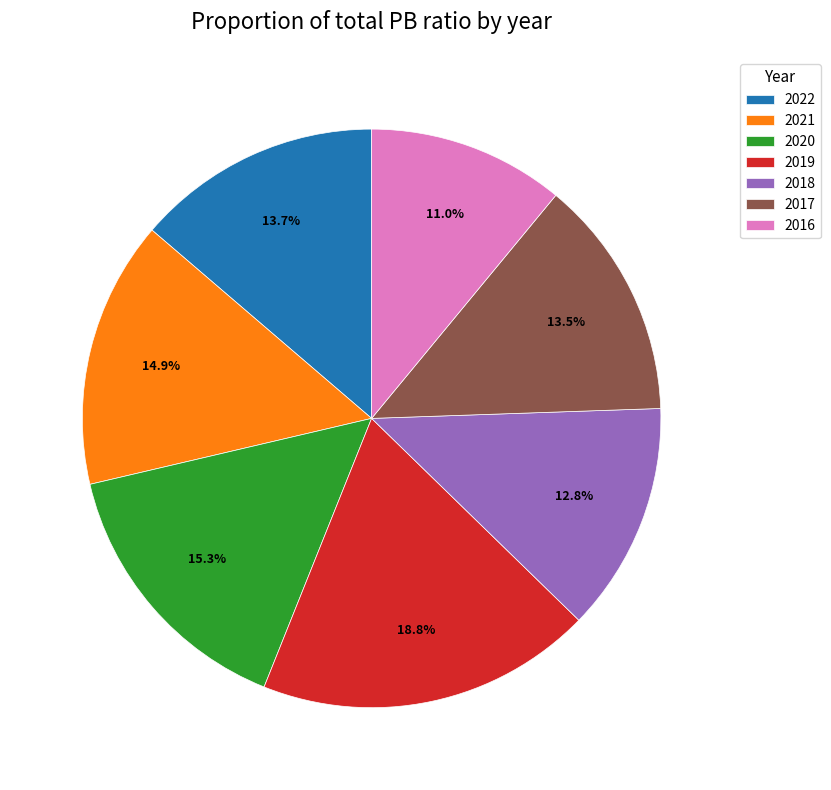

Between 2017 and 2019, which is larger?

2019